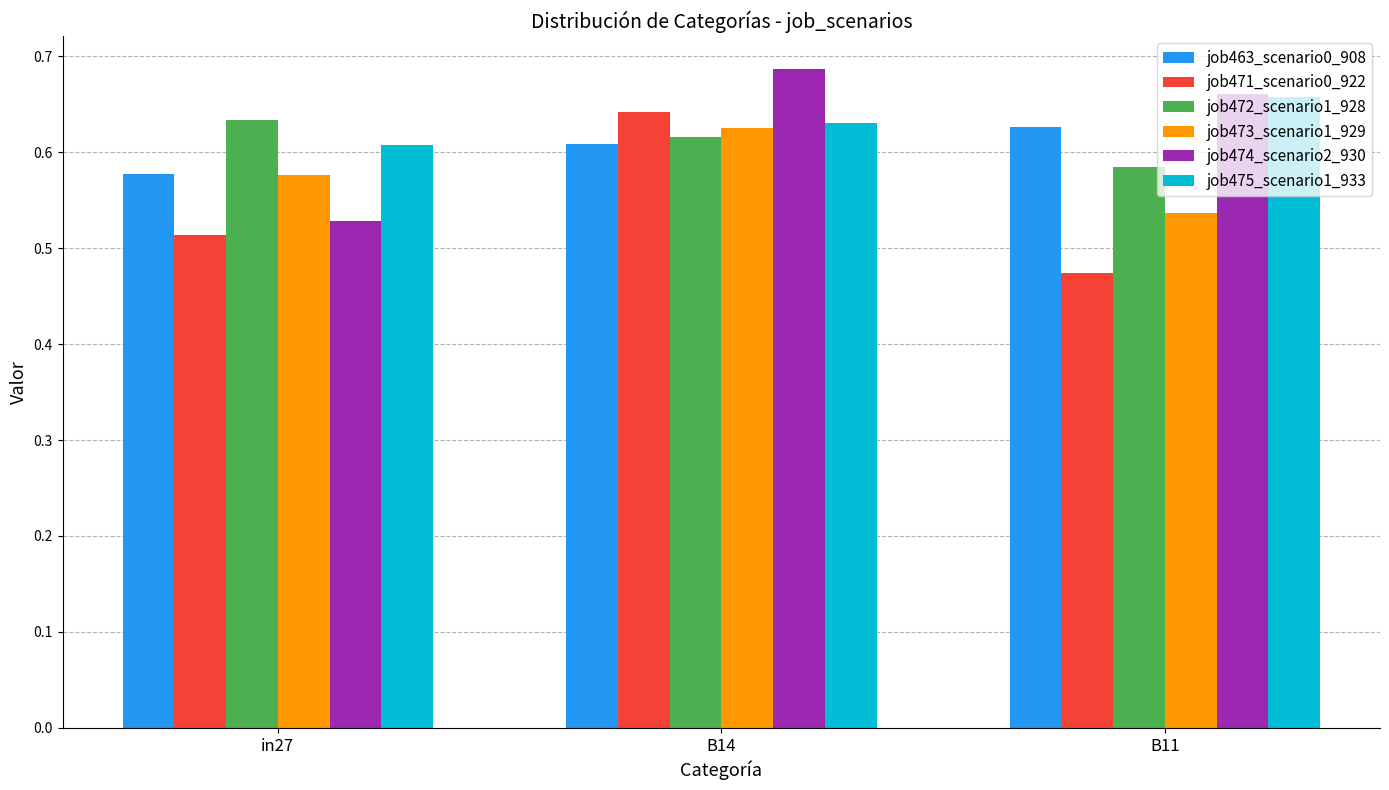

List the labels in order of job475_scenario1_933 value, largest first.

B11, B14, in27